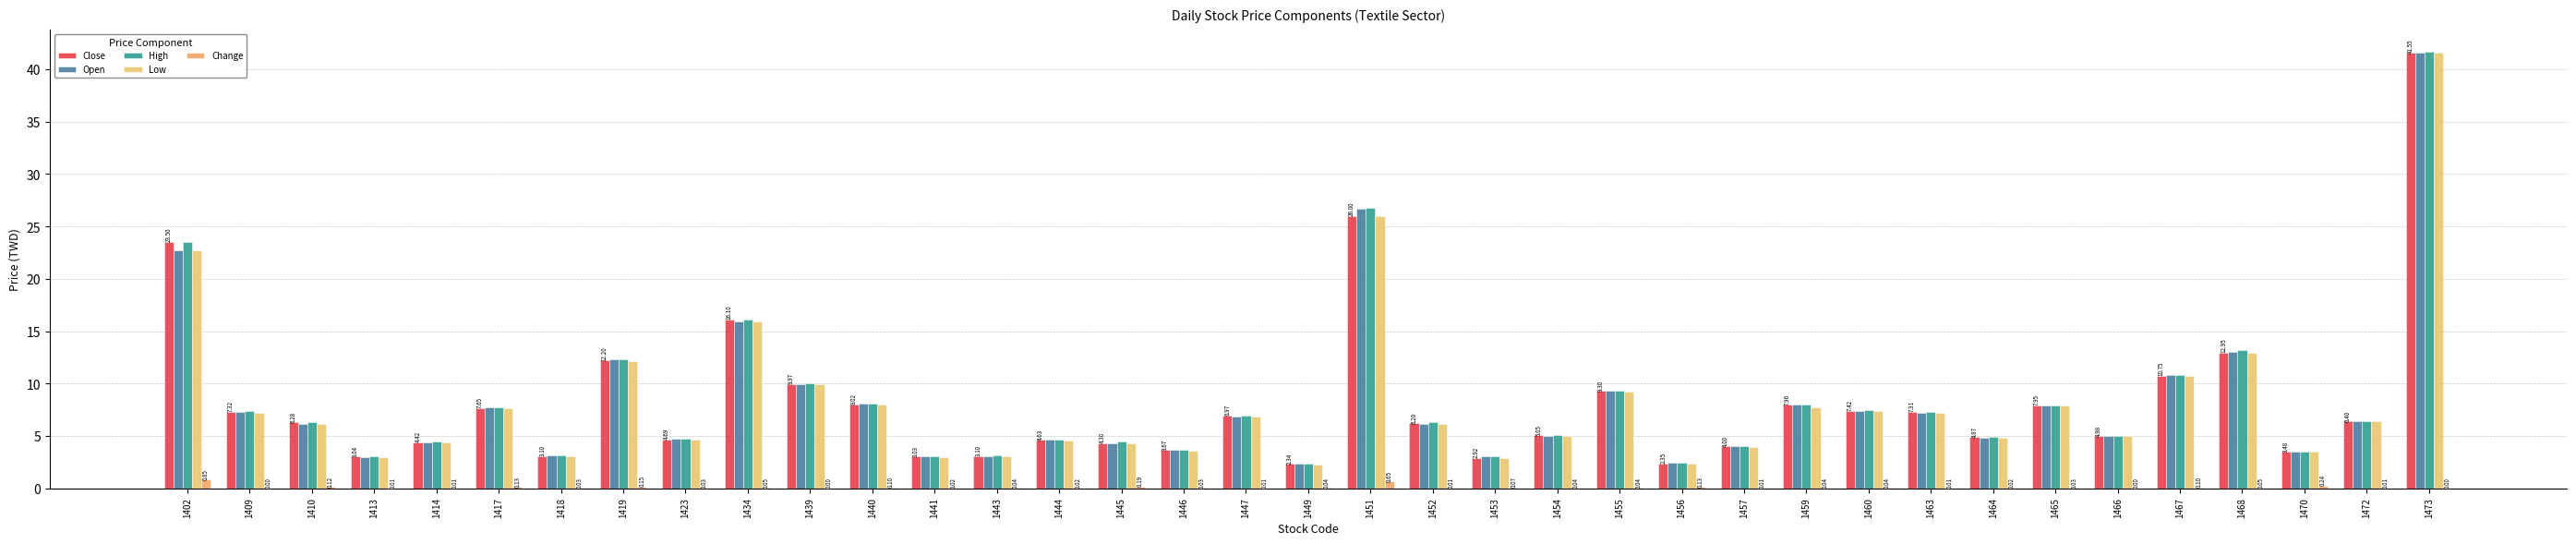

Read the Low value at 1472.

6.4